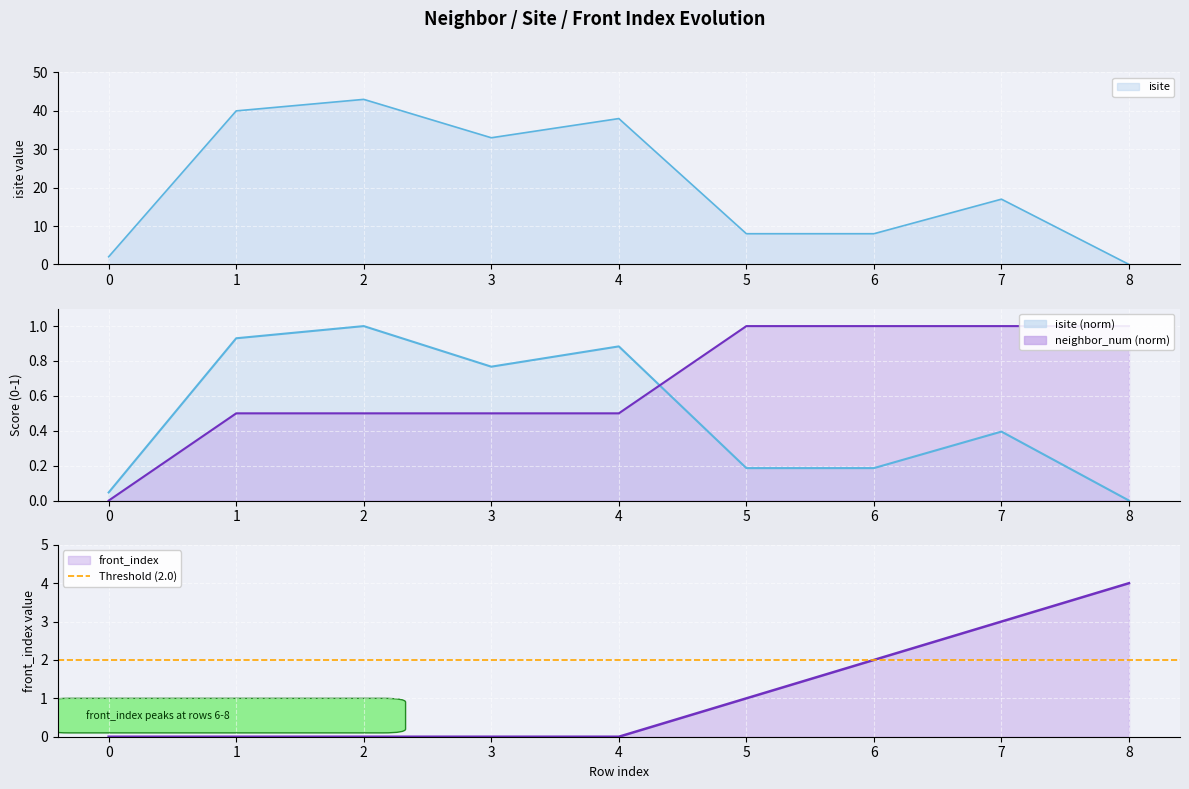

What is the difference between the maximum and minimum values in the front_index series?

4.0